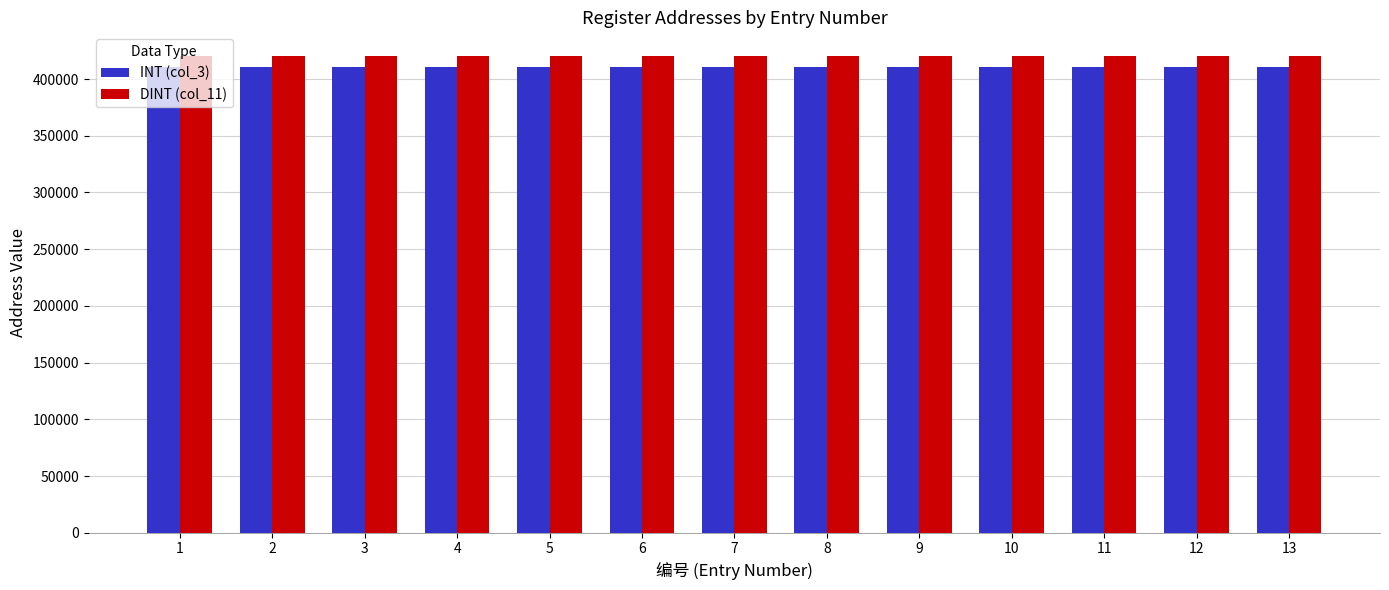

The value of INT (col_3) at 1 is 191087. True or false?

False